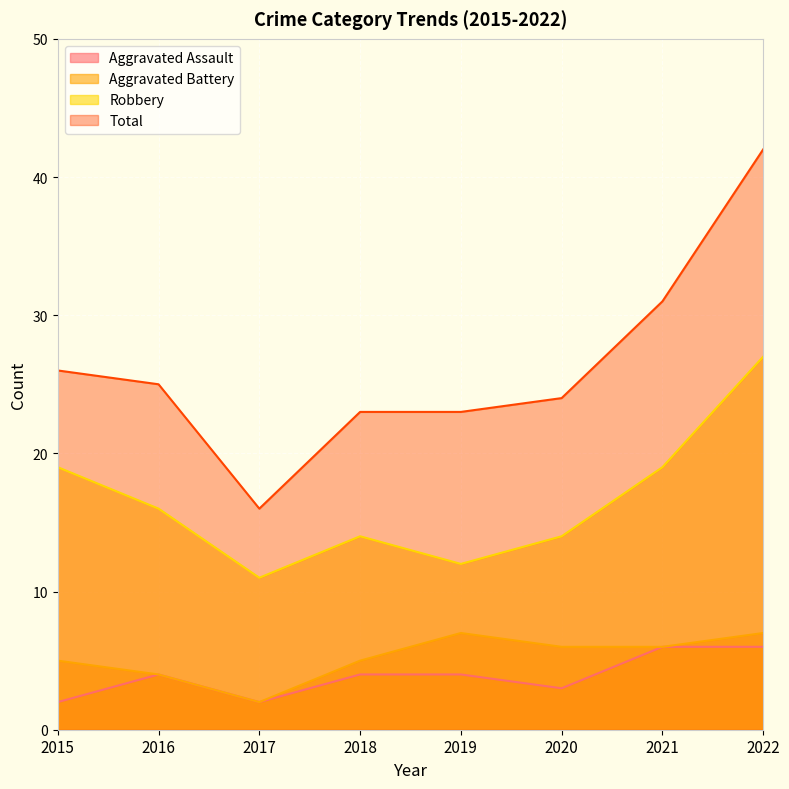

What is the difference between the Total values at 2016 and 2017?

9